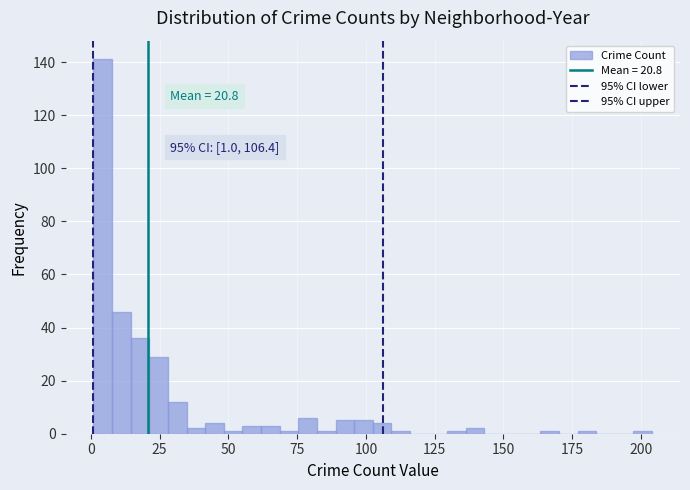

Around what value on the x-axis is the tallest bar? Give the approximate position of its centre, as read against the axis.

5